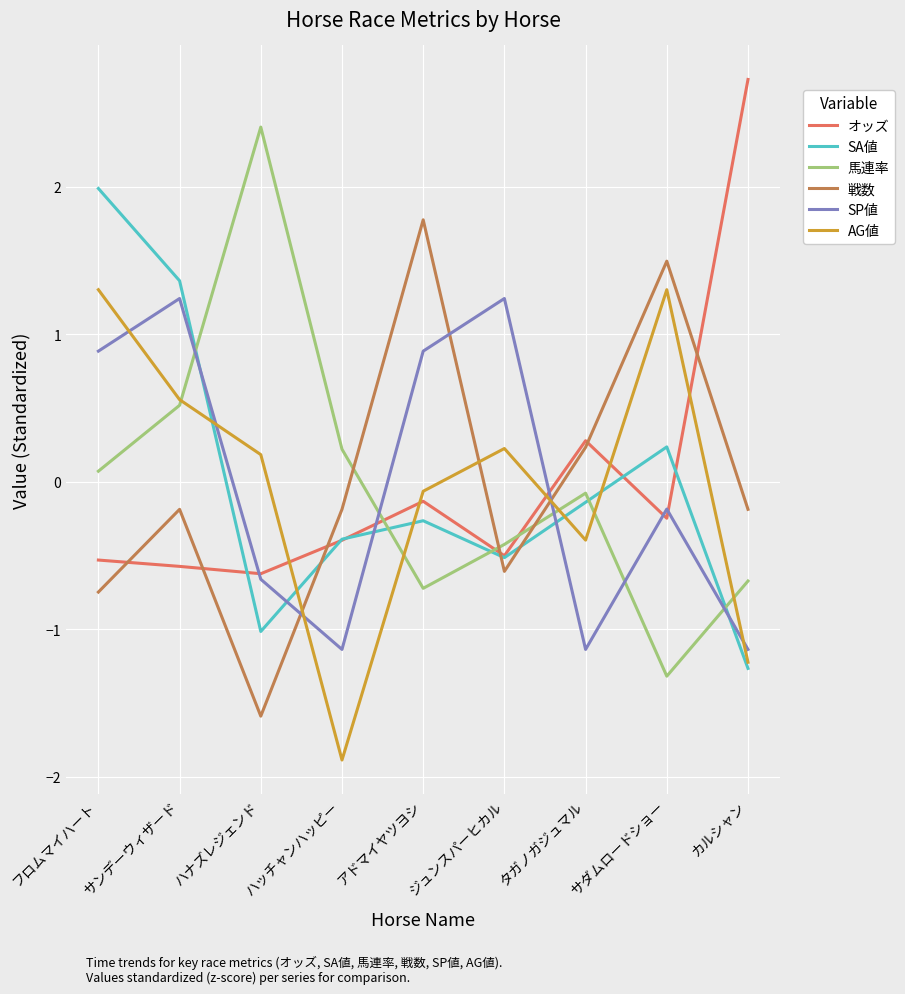

Reading left to right, list all the values displayed in this chart.

オッズ: -0.5	-0.6	-0.6	-0.4	-0.1	-0.5	0.3	-0.2	2.7
SA値: 2.0	1.4	-1.0	-0.4	-0.3	-0.5	-0.1	0.2	-1.3
馬連率: 0.1	0.5	2.4	0.2	-0.7	-0.4	-0.1	-1.3	-0.7
戦数: -0.7	-0.2	-1.6	-0.2	1.8	-0.6	0.2	1.5	-0.2
SP値: 0.9	1.2	-0.7	-1.1	0.9	1.2	-1.1	-0.2	-1.1
AG値: 1.3	0.6	0.2	-1.9	-0.1	0.2	-0.4	1.3	-1.2